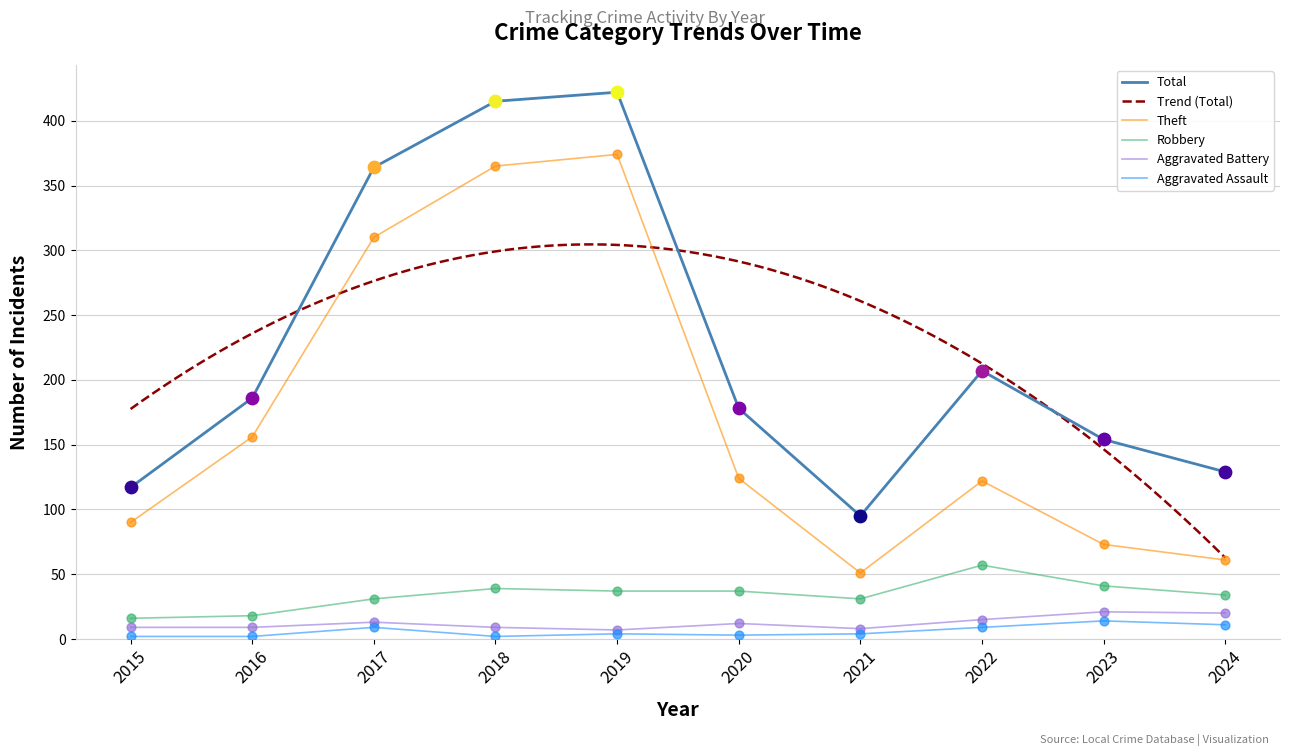

Which series reaches the minimum Y coordinate?

Aggravated Assault